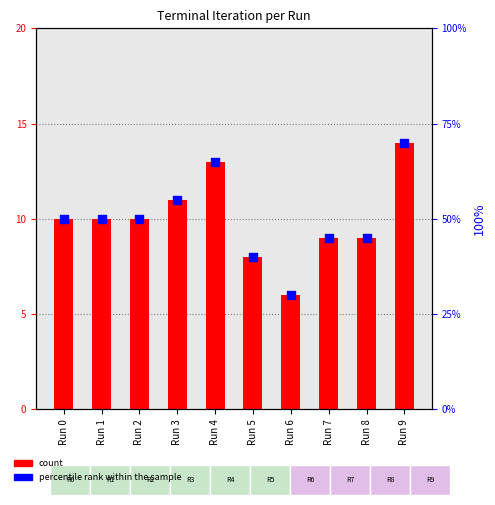

Which series has the widest spread of Y values?

percentile rank within the sample